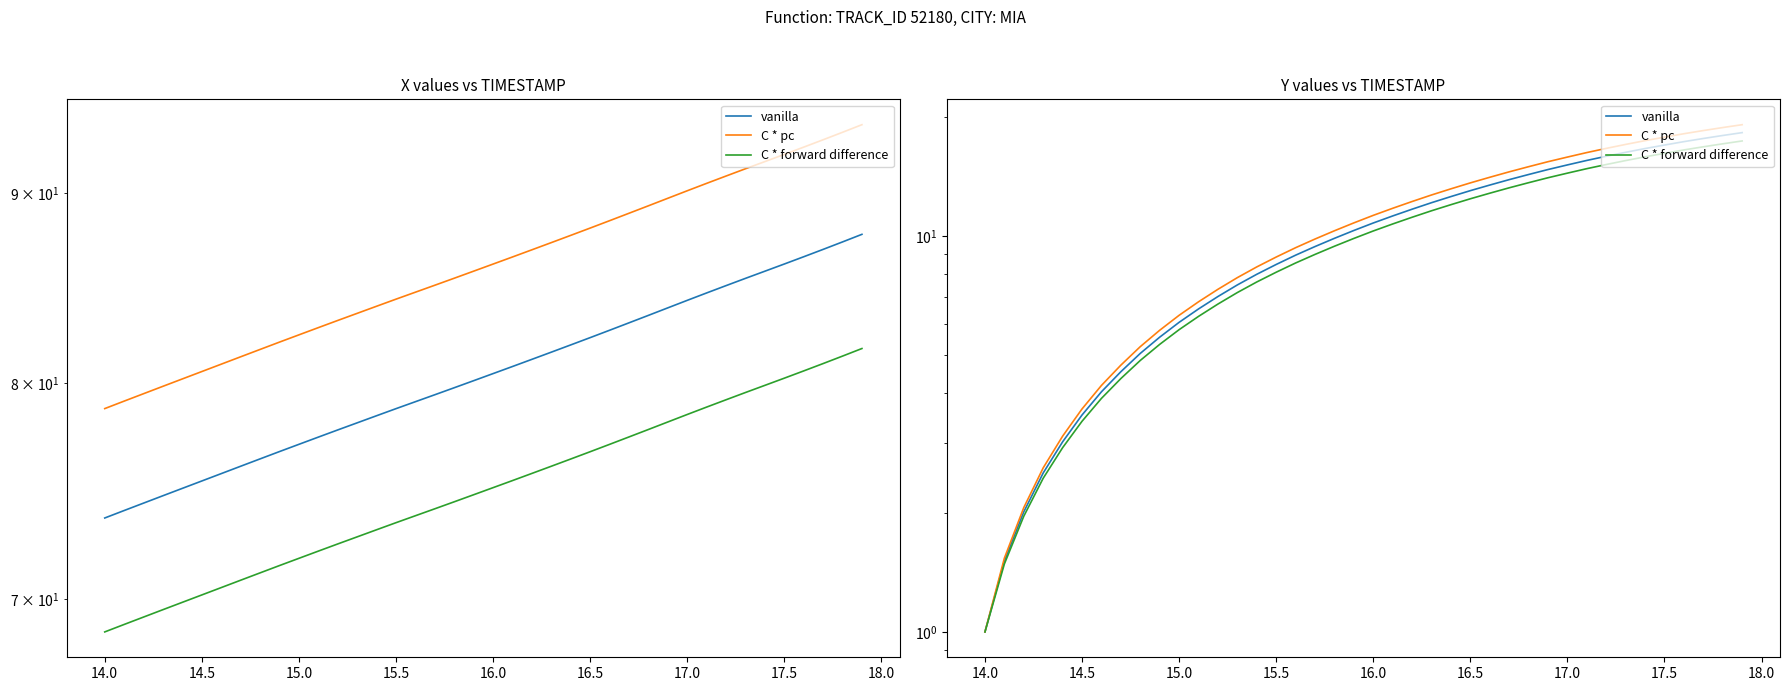

Which series has the widest spread of values?

C * pc